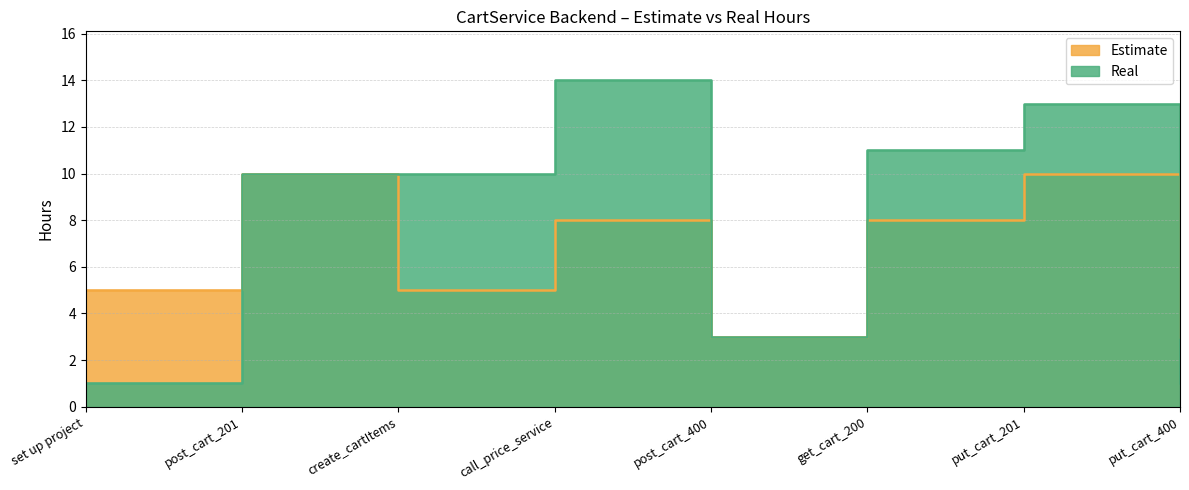

The Estimate series shows 3 at set up project. True or false?

False